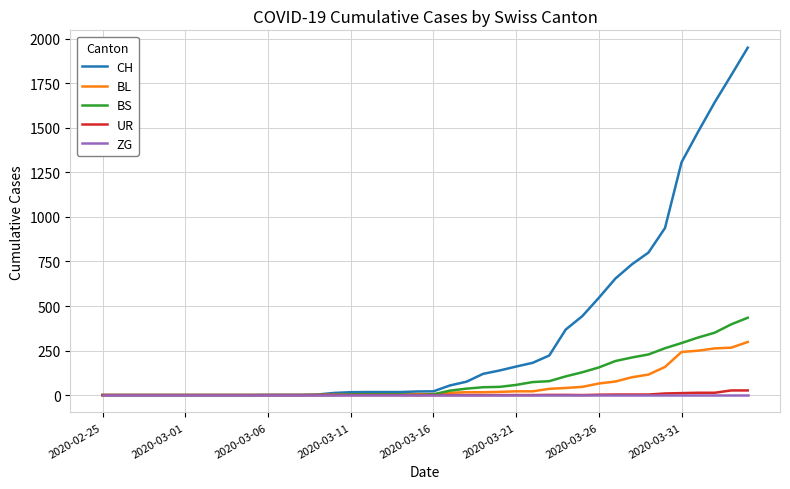

List the series in order of their peak value, lowest first.

ZG, UR, BL, BS, CH